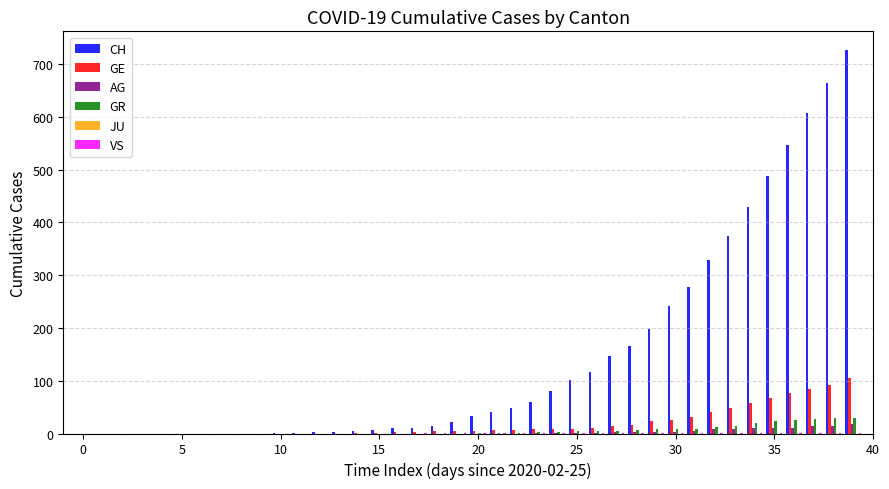

Which series has the largest total across all categories?

CH